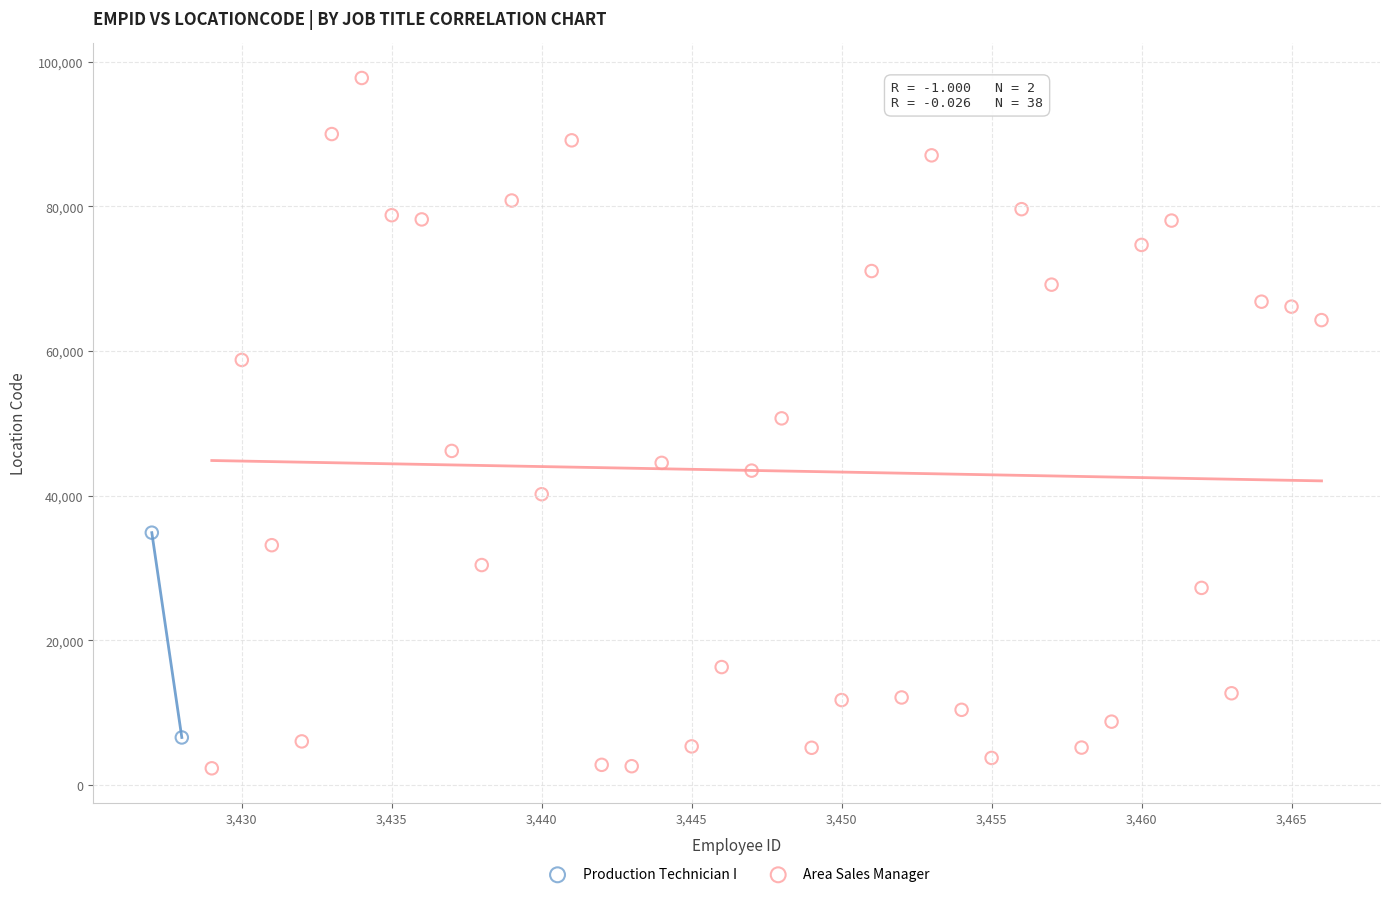

What are all the series names shown in the legend?

Production Technician I, Area Sales Manager